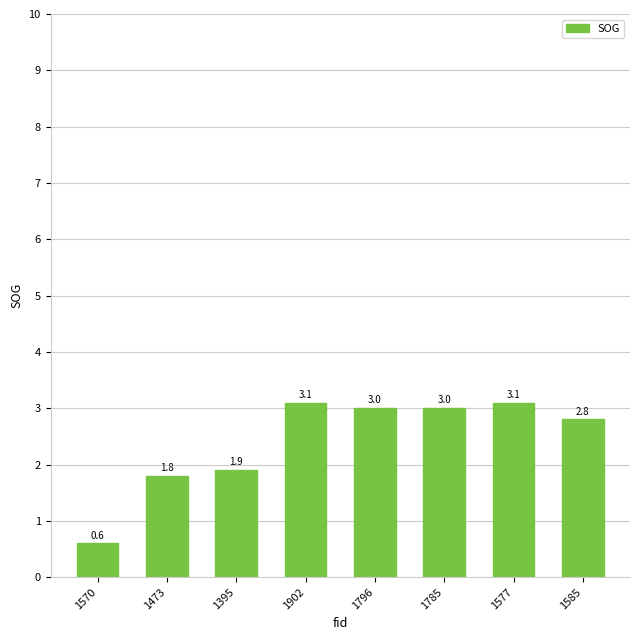

Reading right to left, list all the values displayed in this chart.

2.8	3.1	3.0	3.0	3.1	1.9	1.8	0.6